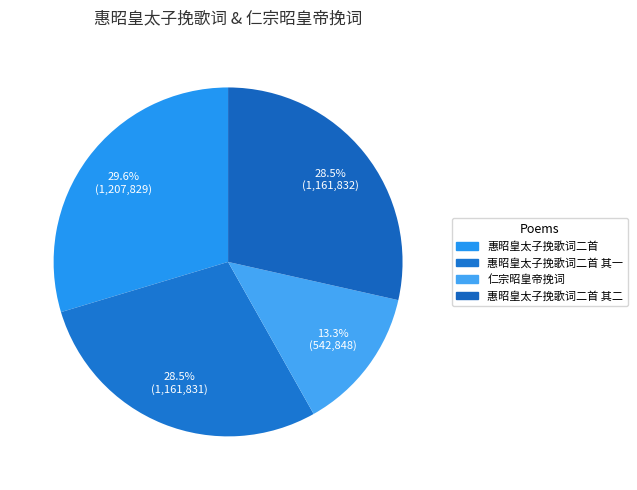

To the nearest percent, what percentage of the pie is 仁宗昭皇帝挽词?

13%